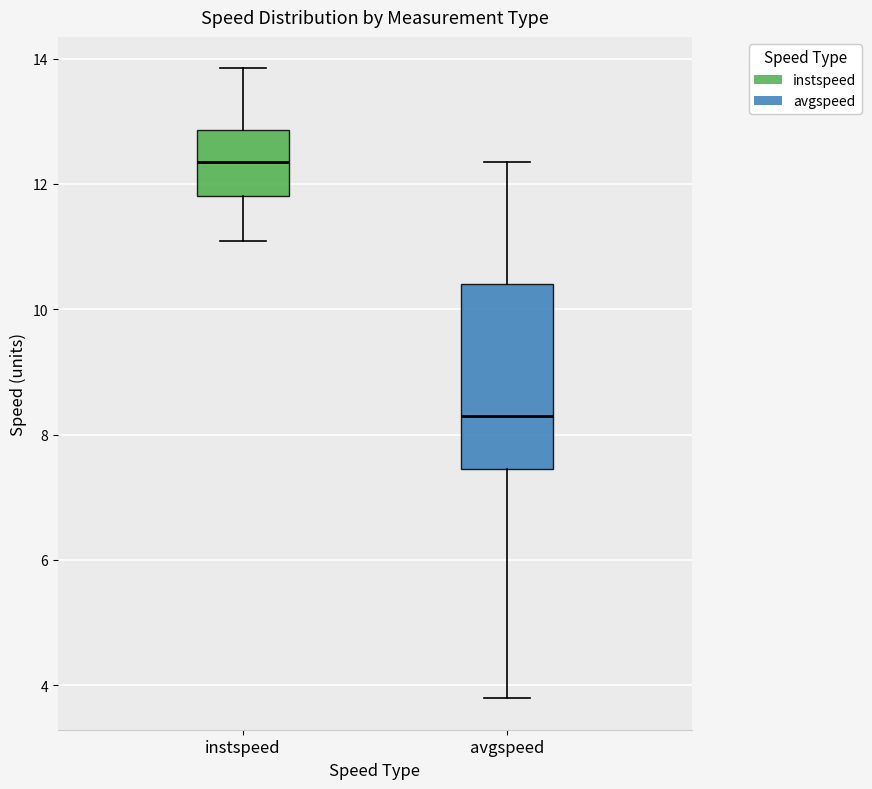

Comparing the boxes themselves (not the whiskers), which one is the tallest?

avgspeed